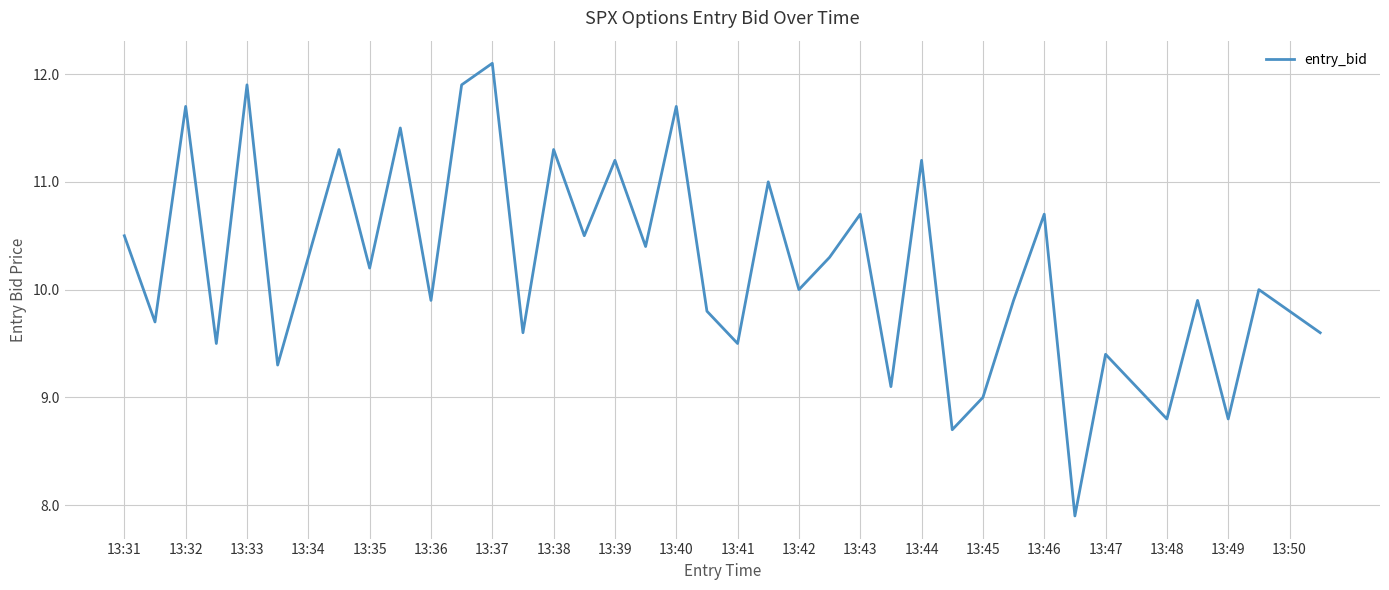

What is the difference between the second highest and second lowest values?

3.2